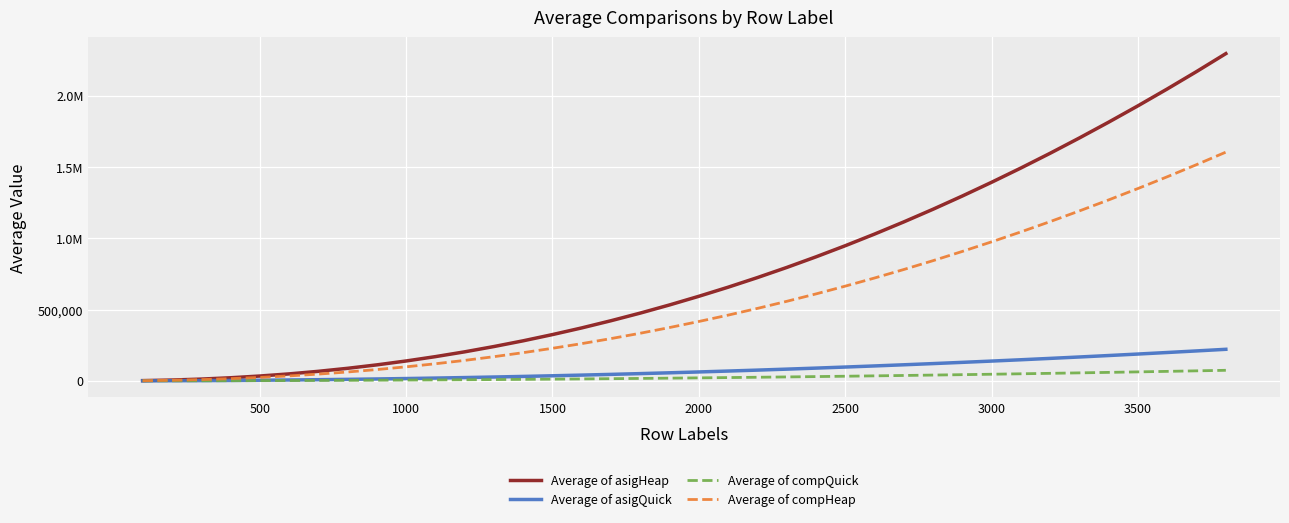

What is the average value of the Average of compHeap series?

538865